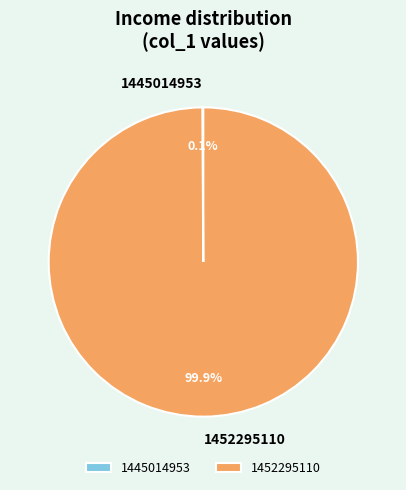

True or false: 1452295110 accounts for 86% of the total.

False